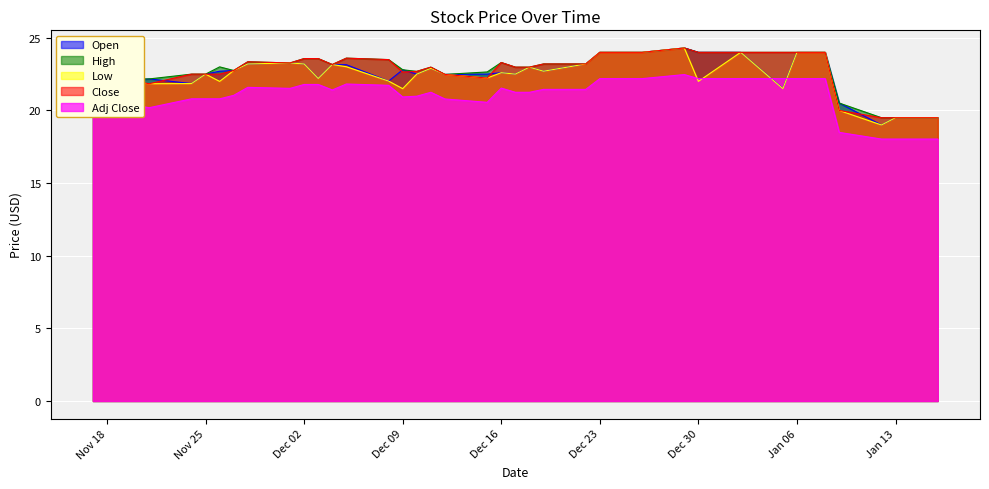

Which series has the largest range (max minus min)?

Open